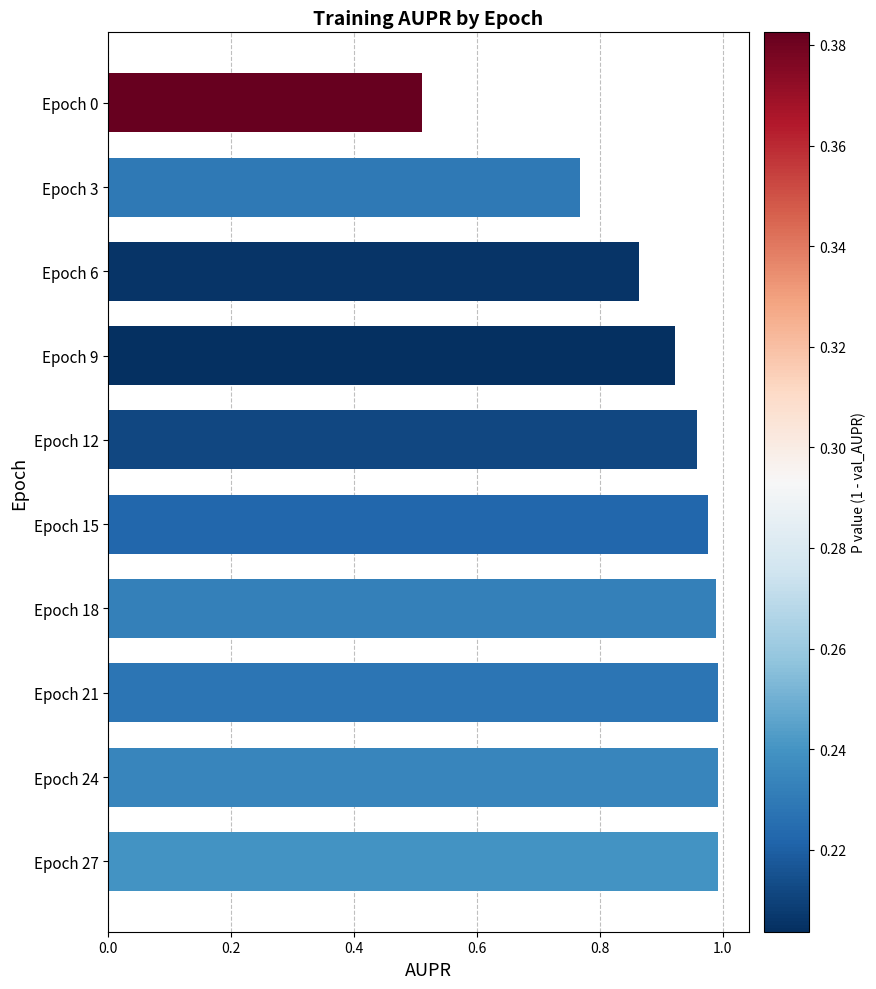

Is it true that the value at Epoch 3 is 1.0?

False